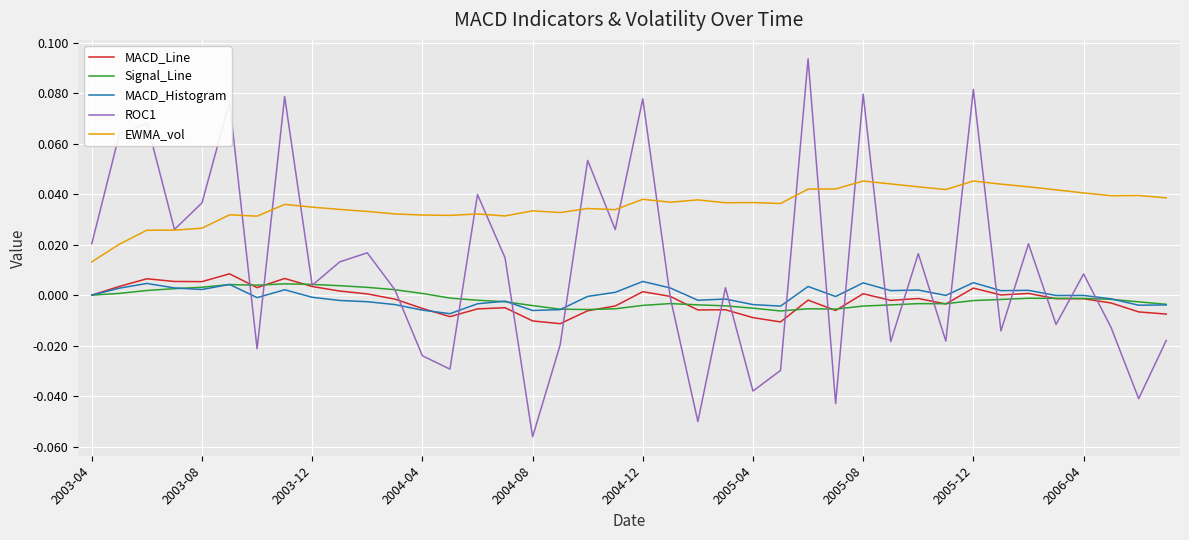

At how many categories does at least one series exceed 0?

40